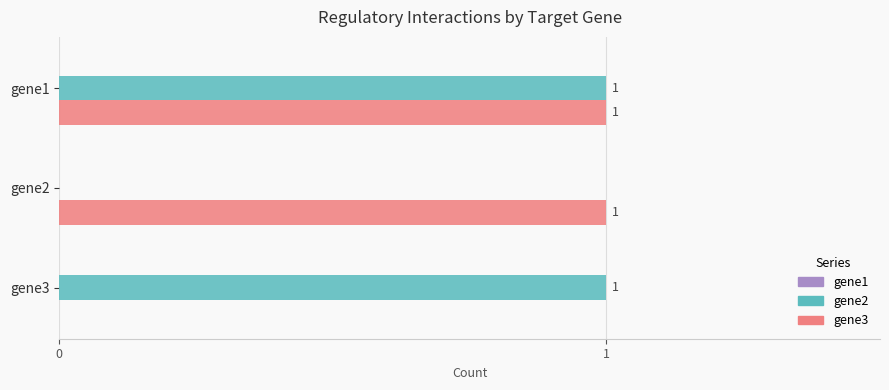

At which label is gene2 closest to 0?

gene2